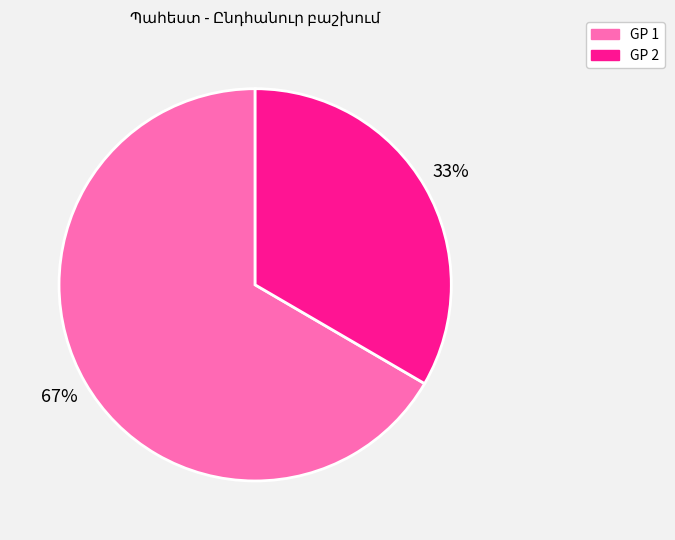

To the nearest percent, what is the average slice percentage?

50%